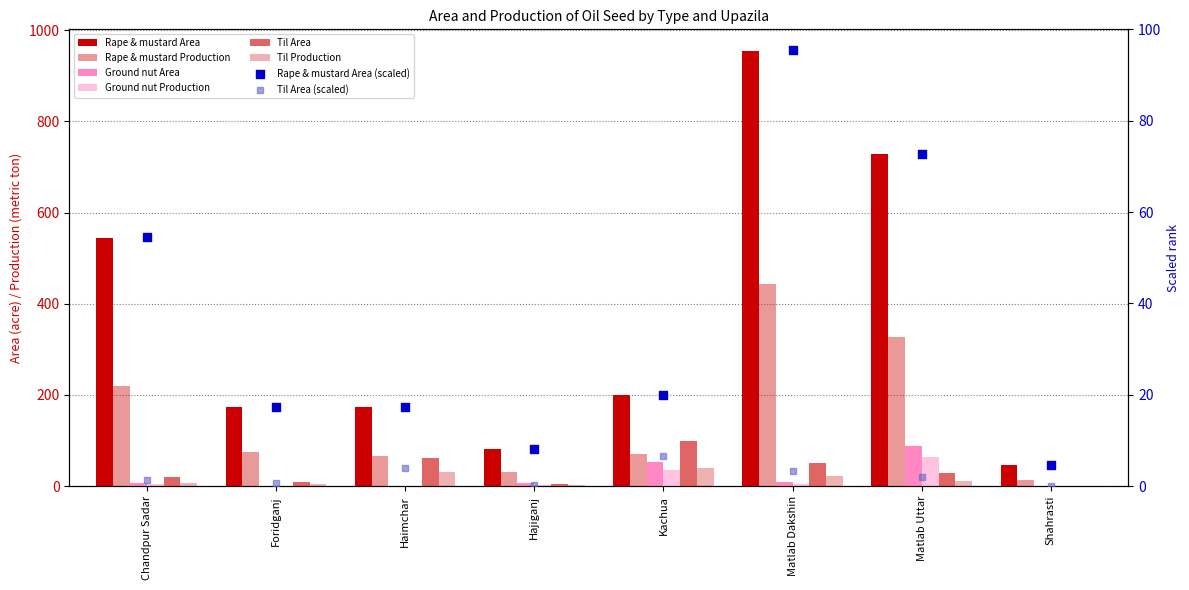

At which category is the sum across all series the highest?

Matlab Dakshin